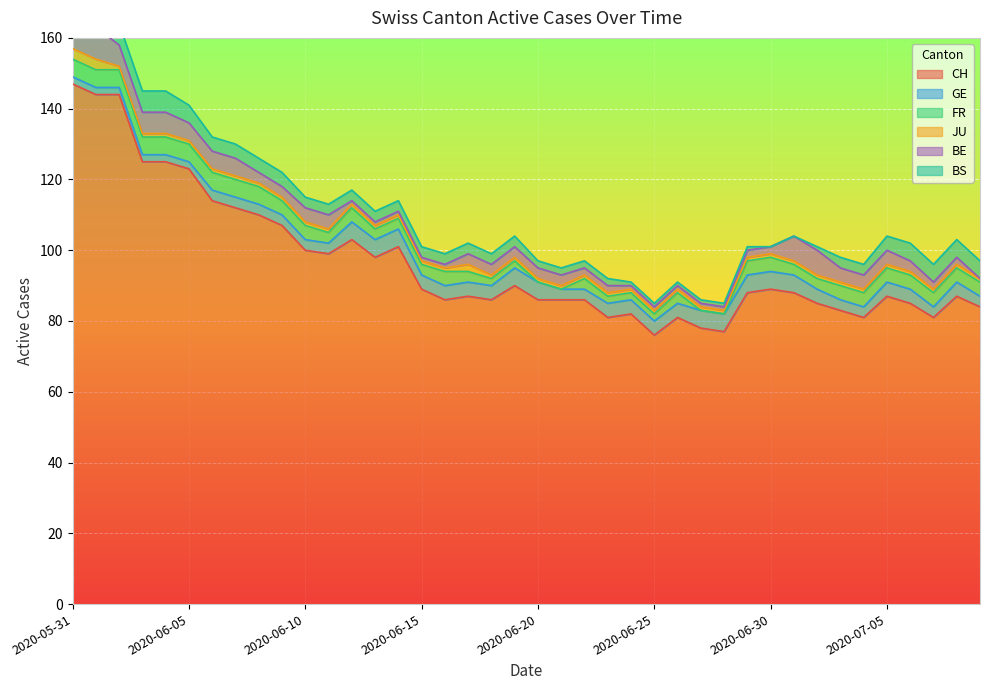

What is the sum of the FR values at 2020-06-03 and 2020-07-08?

9